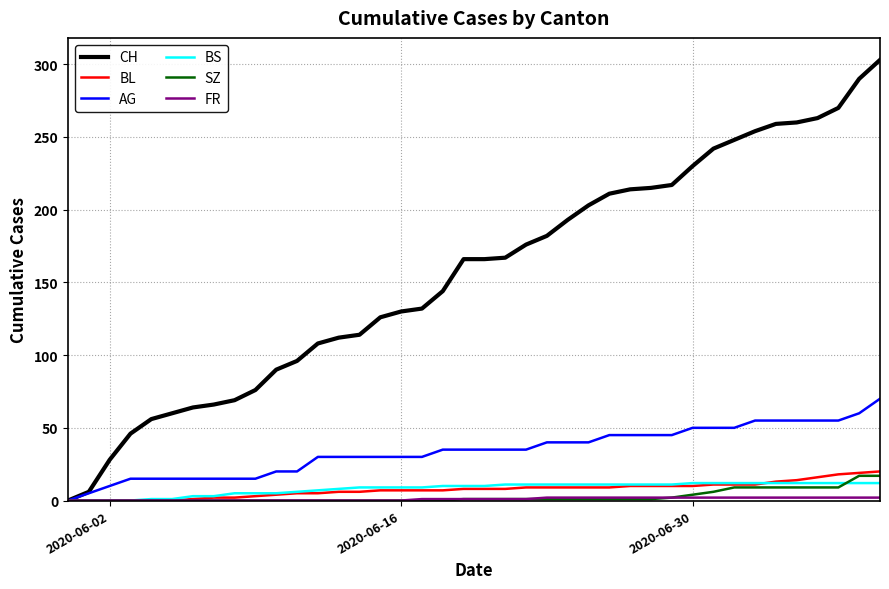

What is the greatest value displayed?

303